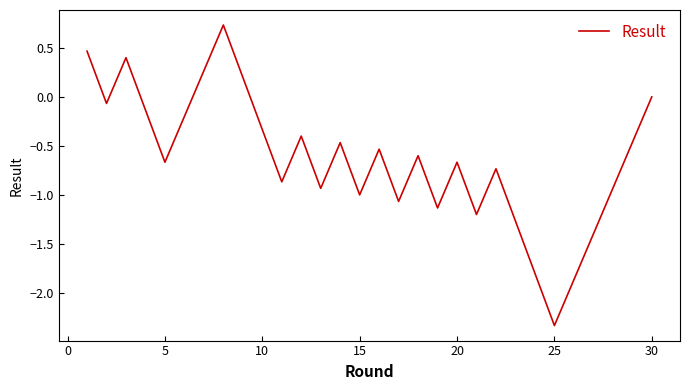

What is the smallest value displayed?

-2.3